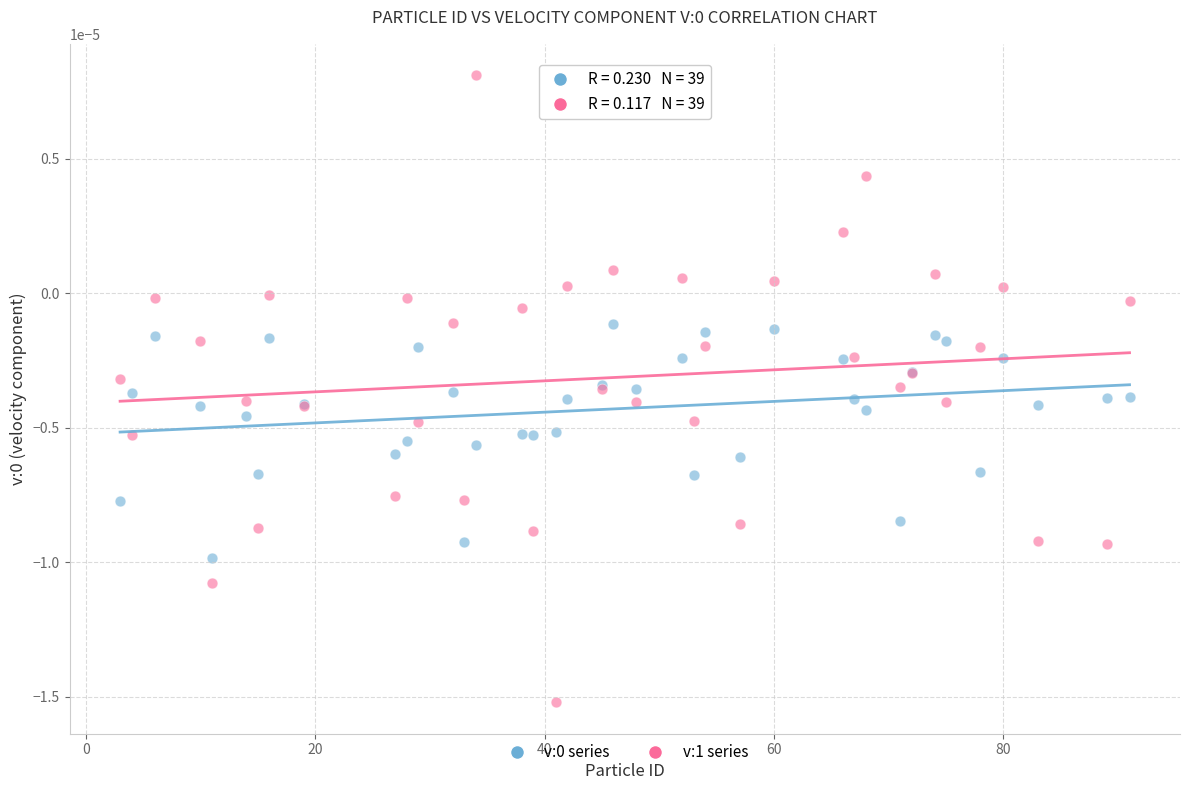

Which series has the widest spread of Y values?

v:1 series